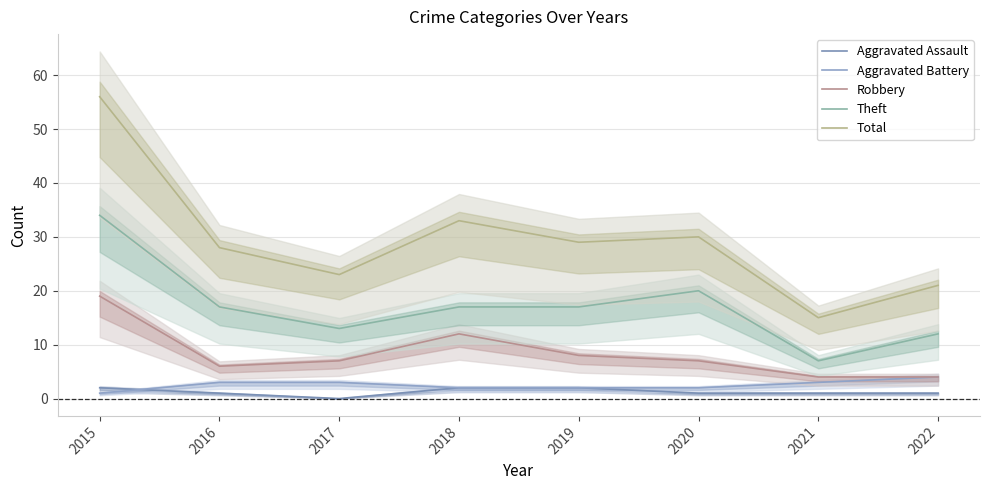

At which category does Total reach its first local valley?

2017